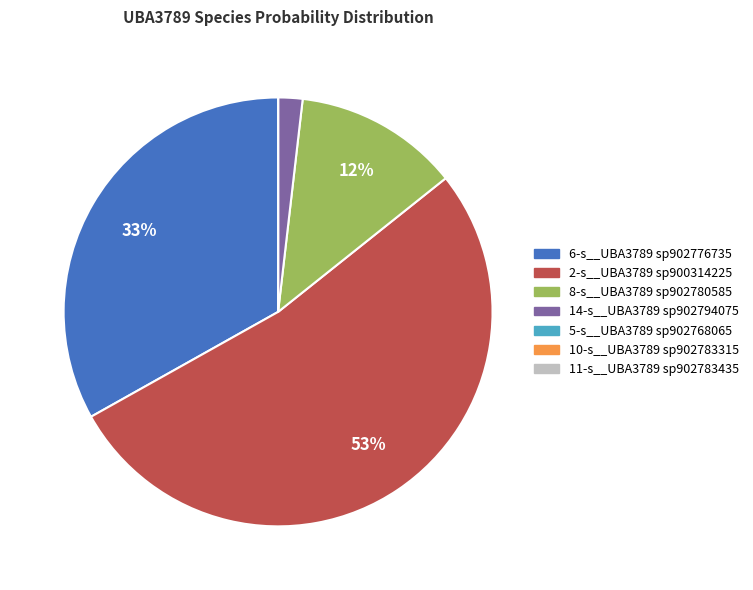

Which has a higher value, 2-s__UBA3789 sp900314225 or 6-s__UBA3789 sp902776735?

2-s__UBA3789 sp900314225